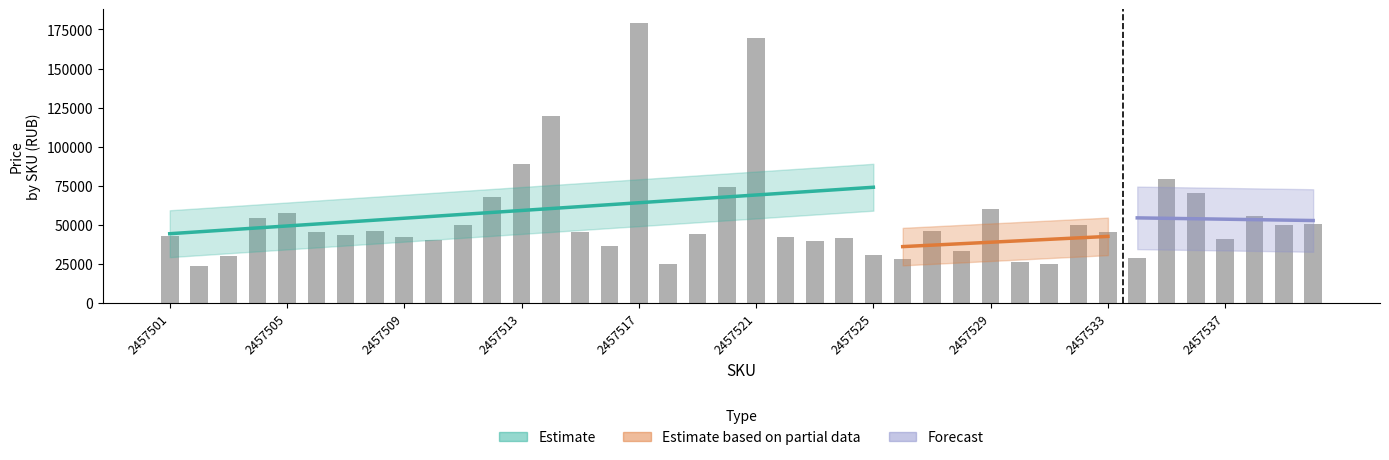

How many bars are there in total?

40